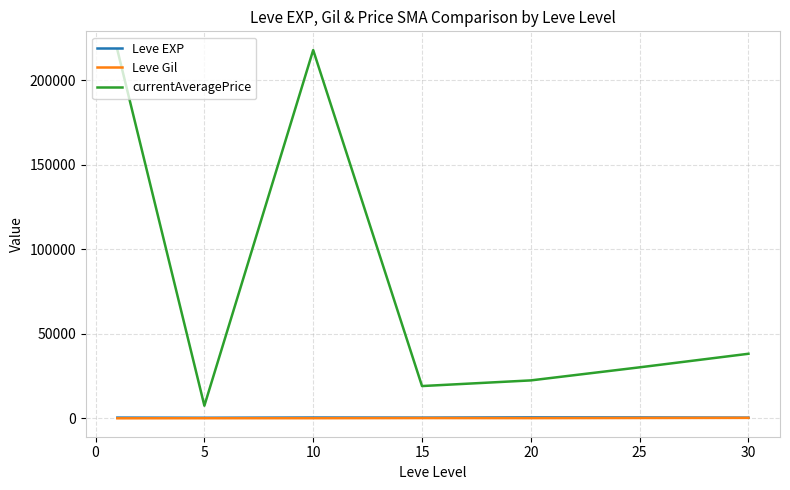

True or false: Leve Gil and currentAveragePrice cross at least once.

False